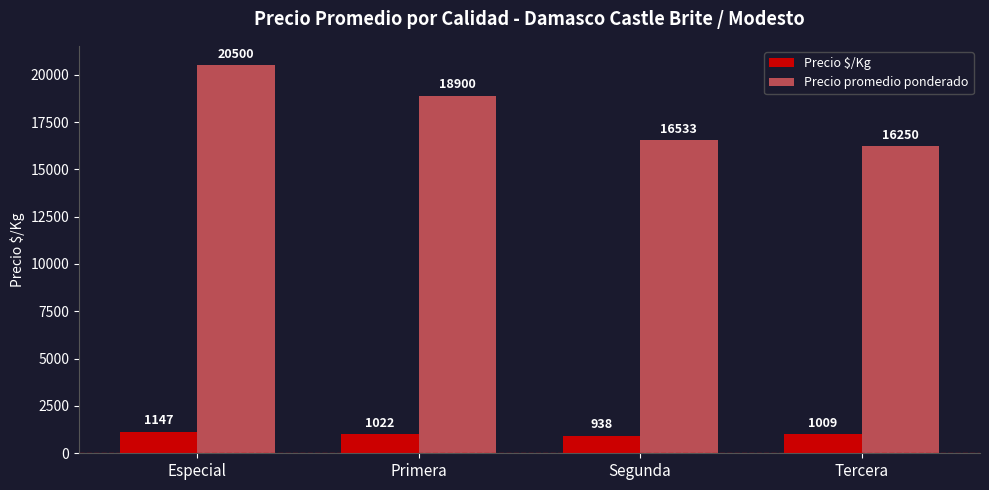

Between Especial and Tercera, which series saw the biggest shift?

Precio promedio ponderado